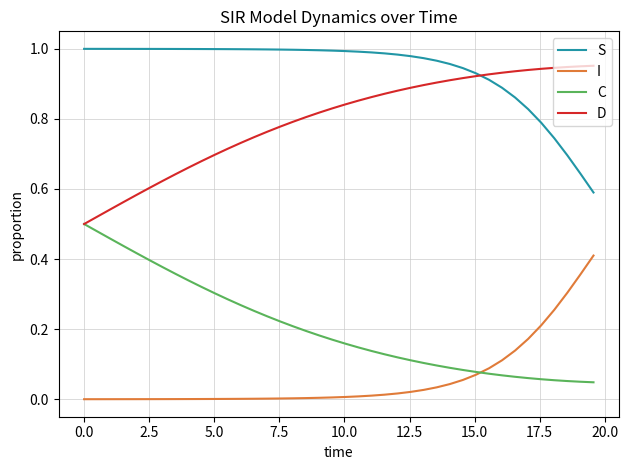

List the series in order of their overall mean, lowest first.

I, C, D, S